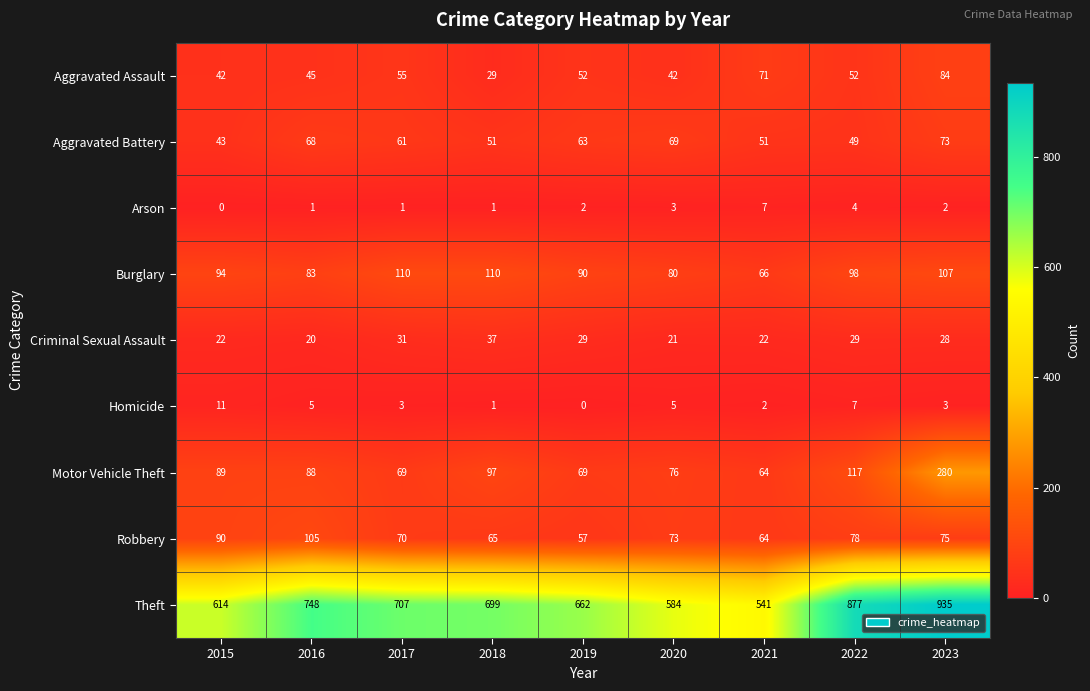

What is the difference between the highest and lowest values at 2017?

706